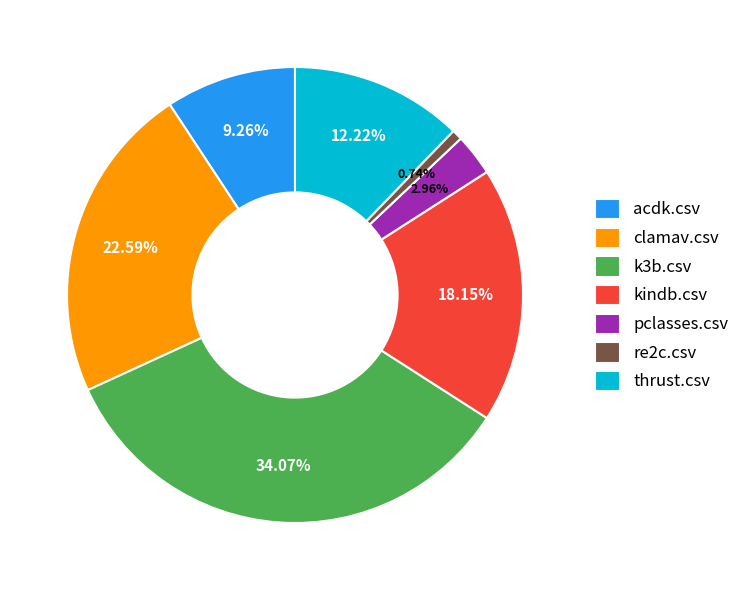

To the nearest percent, what is the average slice percentage?

14%